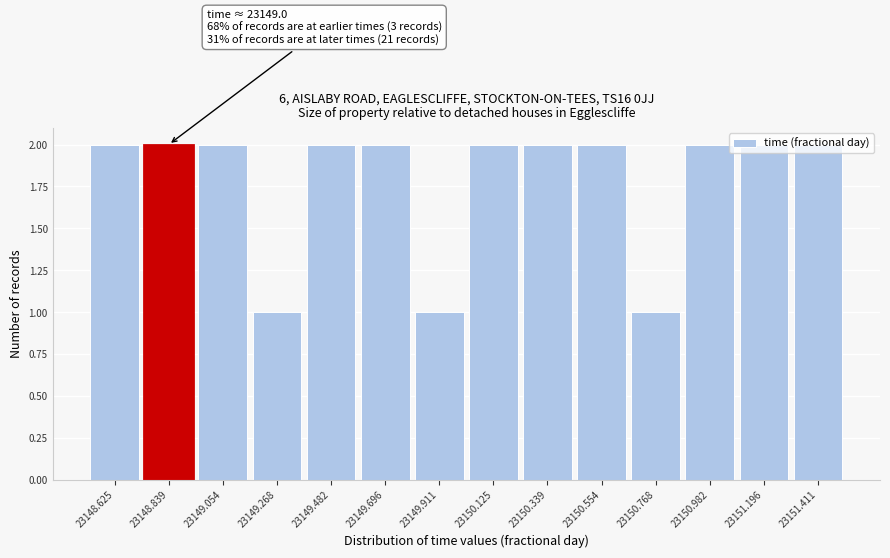

What is the sum of the values at 23149.911 and 23150.339?

3